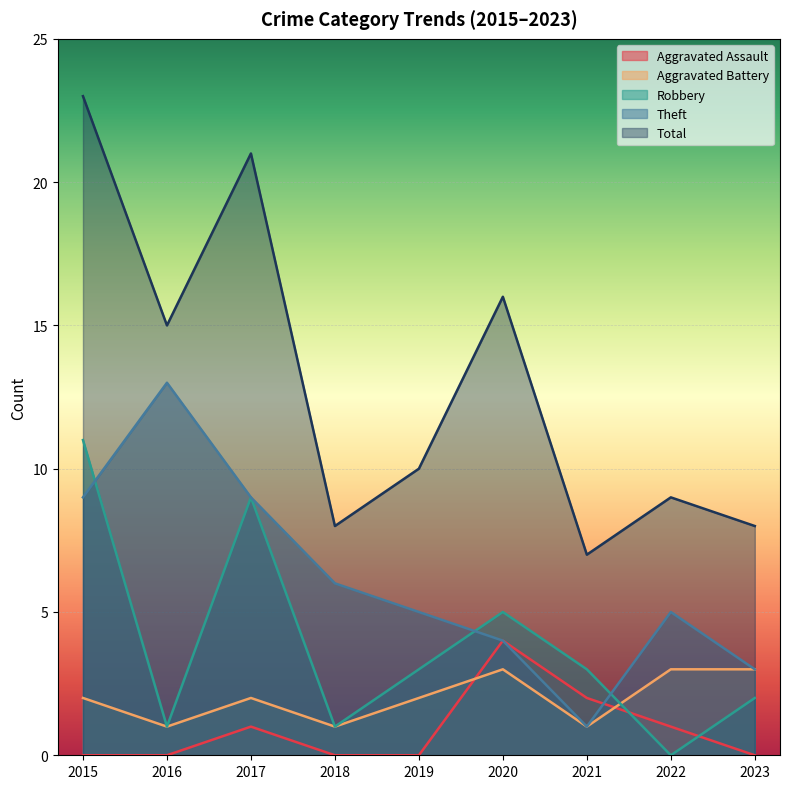

What is the value of the Aggravated Assault point at the 6th from the left?

4